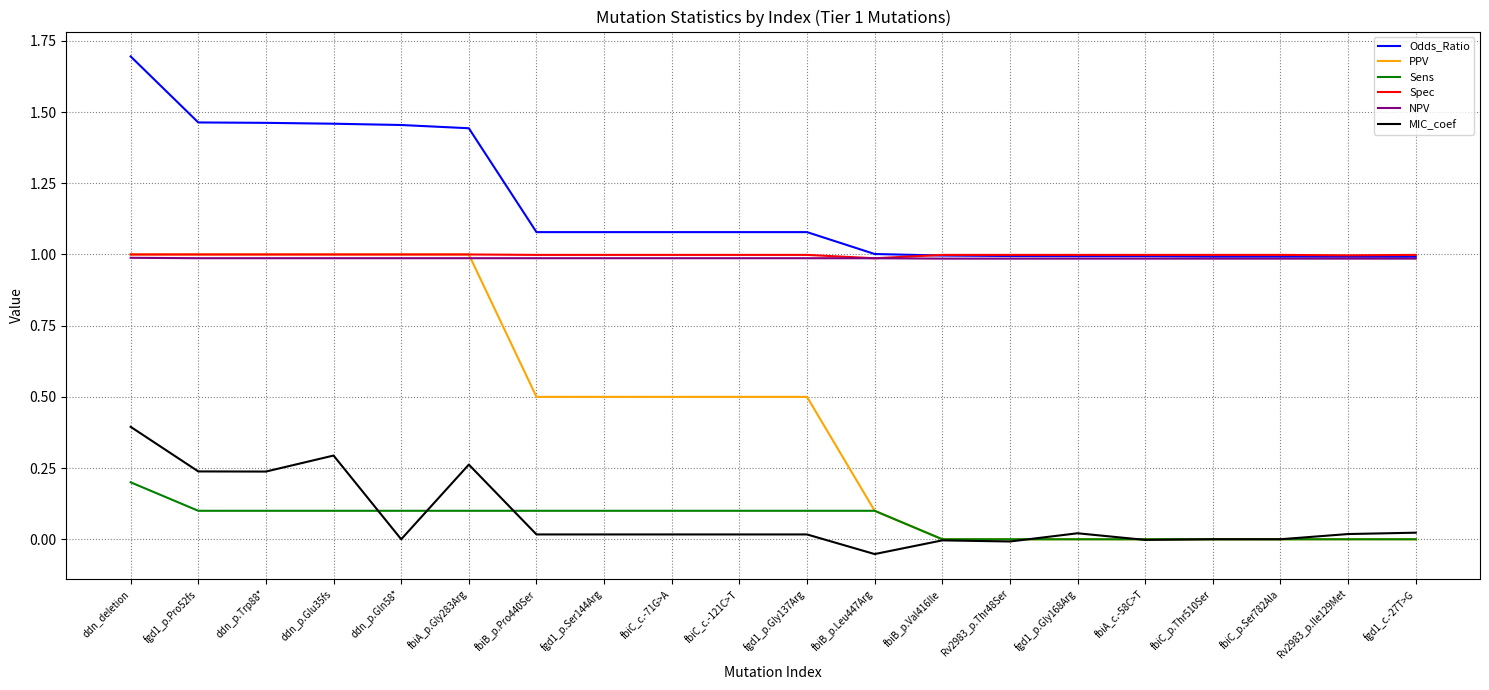

Which series has the widest spread of values?

PPV